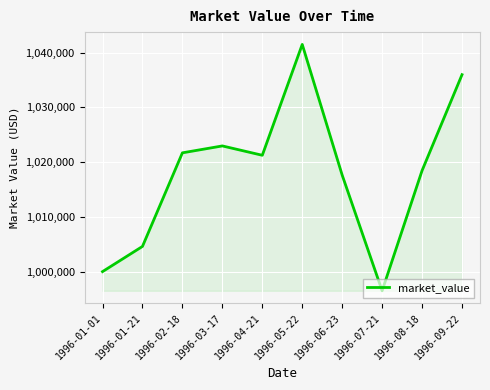

Between 1996-08-18 and 1996-05-22, which is larger?

1996-05-22